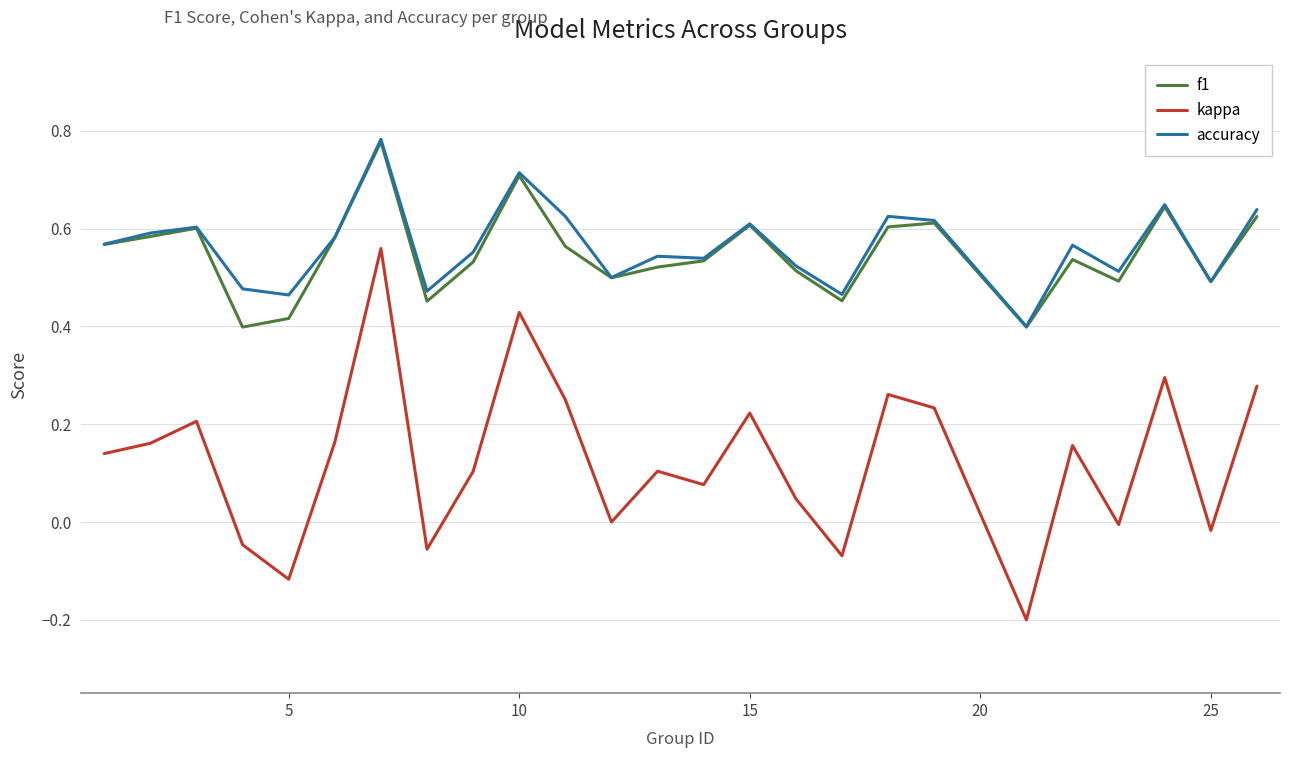

What are all the series names shown in the legend?

f1, kappa, accuracy